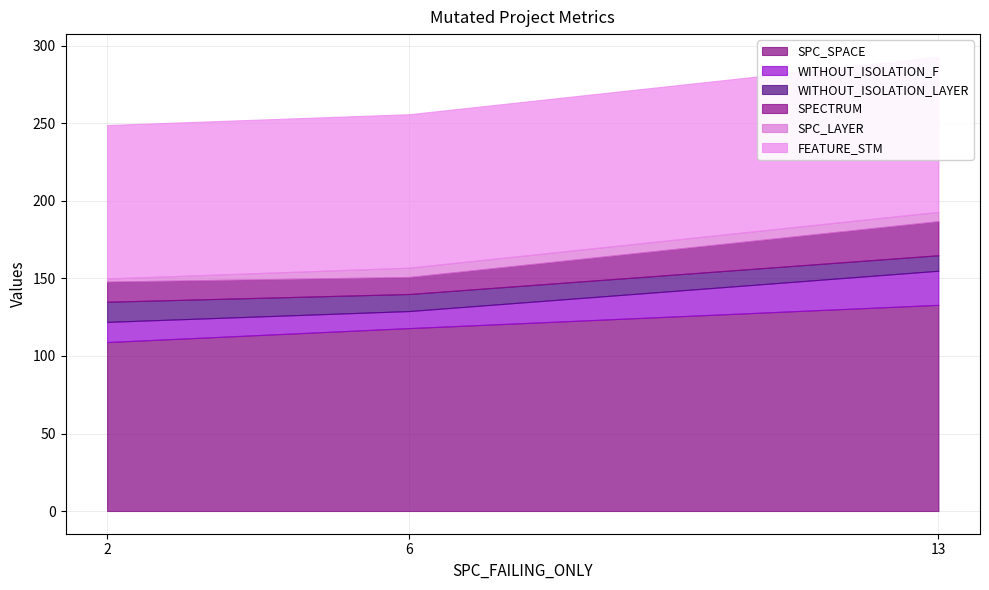

Count the number of categories in the chart.

3